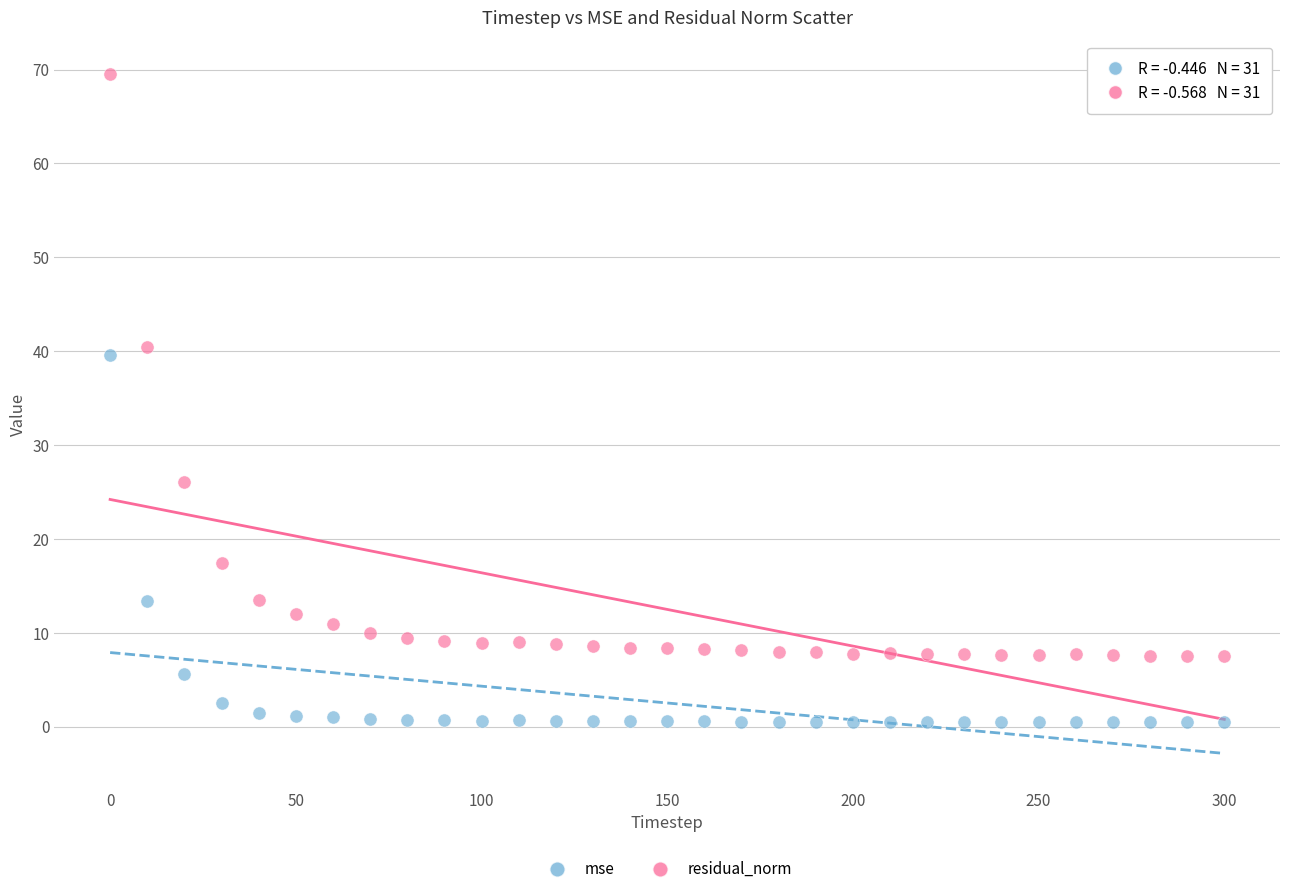

In the mse series, what Y value is closest to 20?

13.4